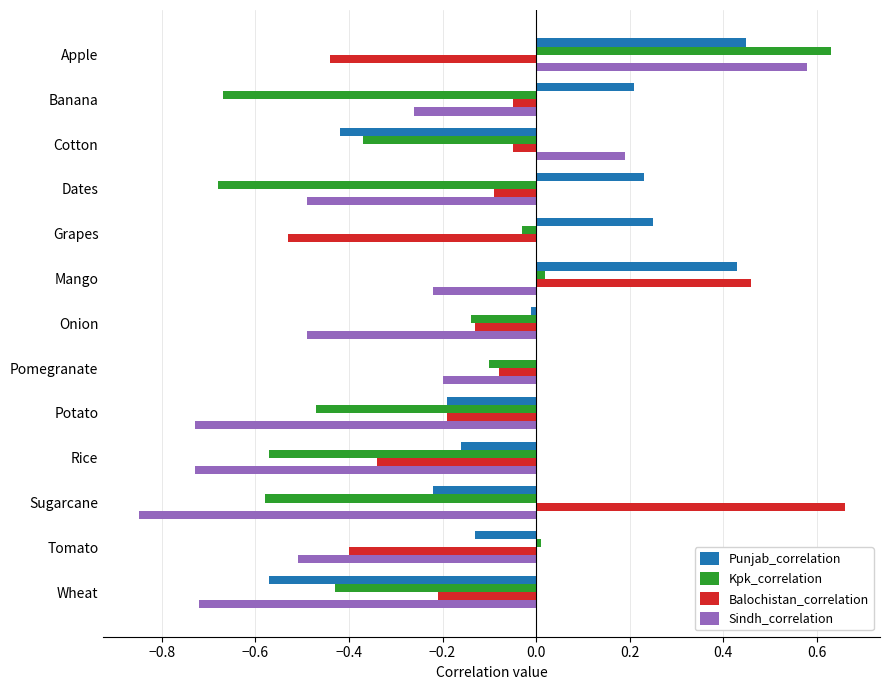

What is the sum of all Sindh_correlation values?

-4.4